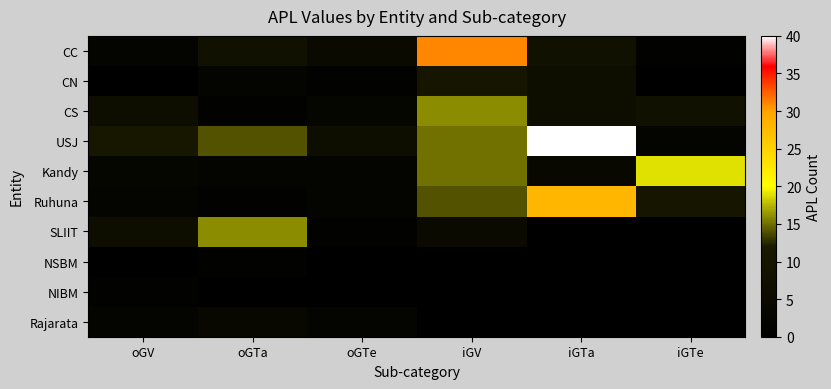

At oGV, list the series in order from smallest to largest.

CN, NSBM, NIBM, CC, Ruhuna, Rajarata, Kandy, CS, SLIIT, USJ